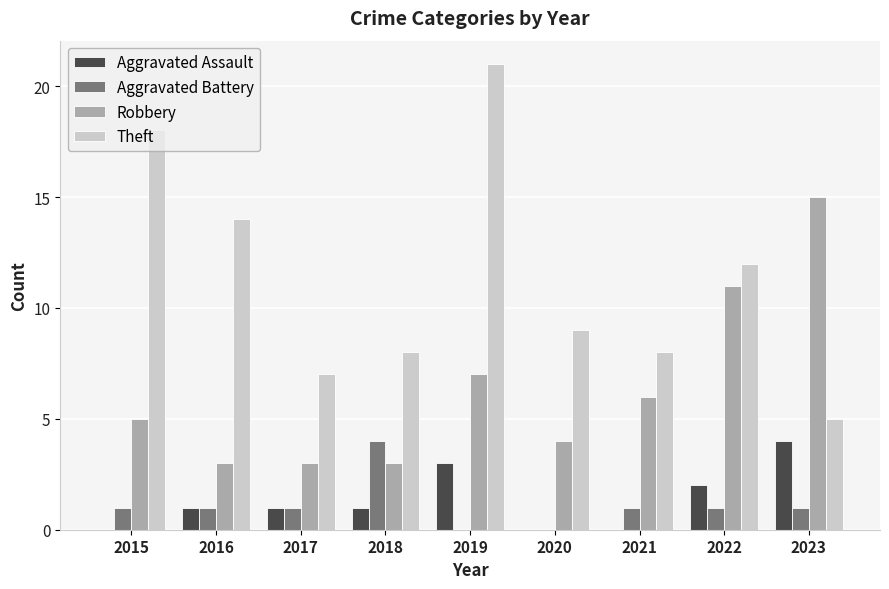

What is the maximum value shown in the chart?

21